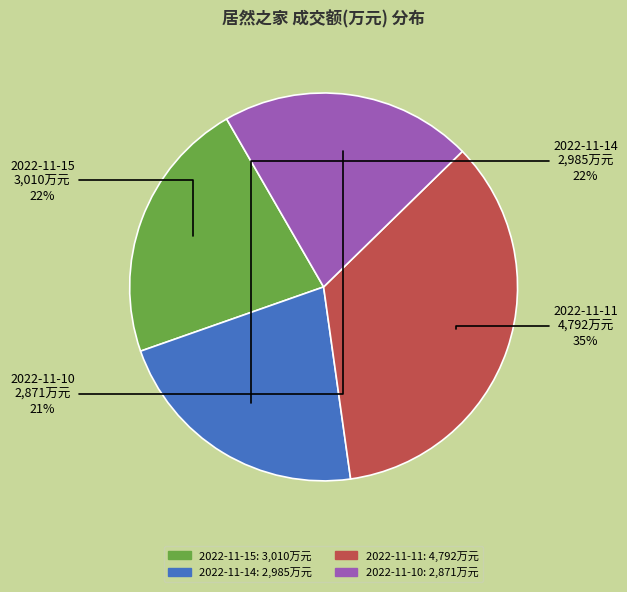

Which category has the biggest portion of the pie?

2022-11-11